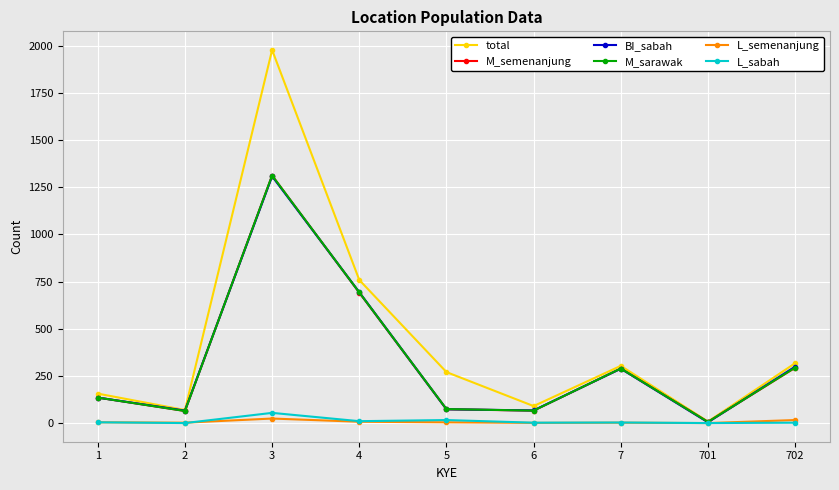

What is the sum of the M_sarawak values at 1 and 3?

1448